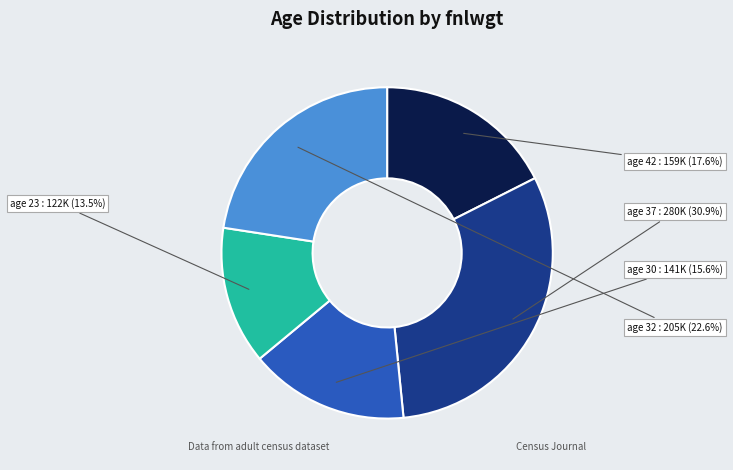

To the nearest percent, what is the average slice percentage?

20%